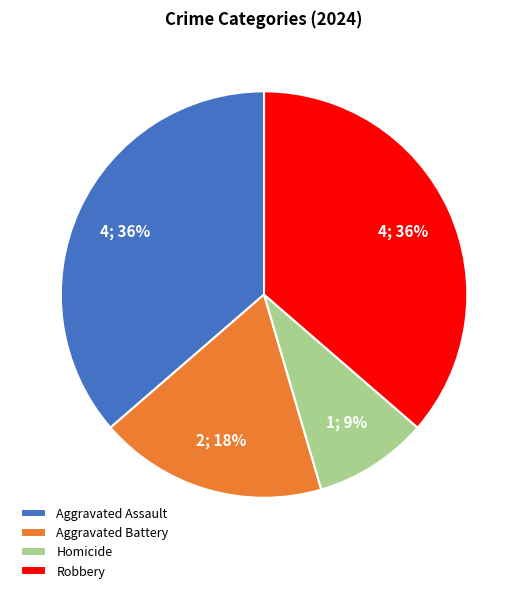

True or false: Robbery accounts for 45% of the total.

False